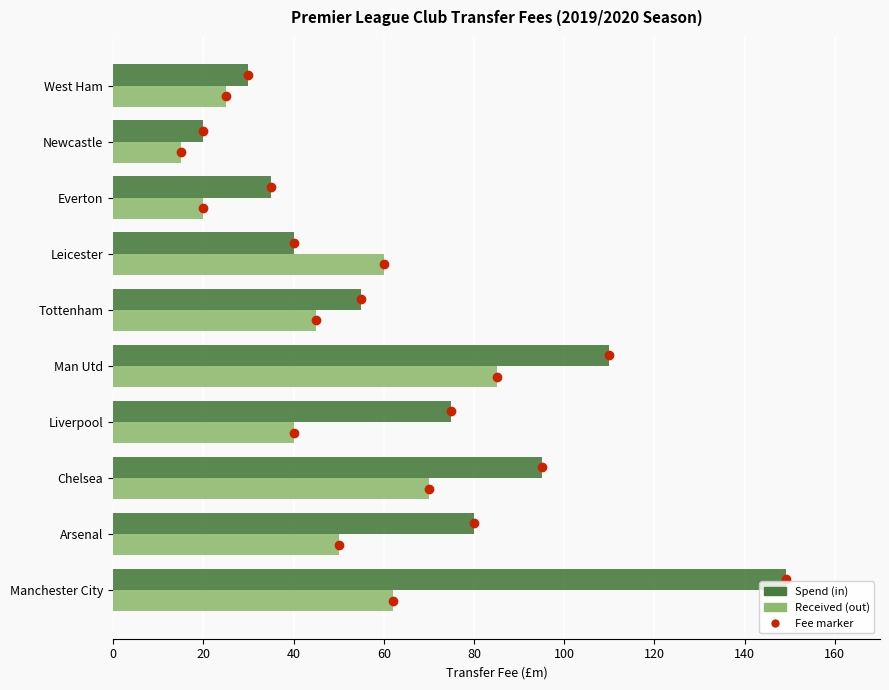

What is the sum of the Spend (in) values at Newcastle and Leicester?

60.0